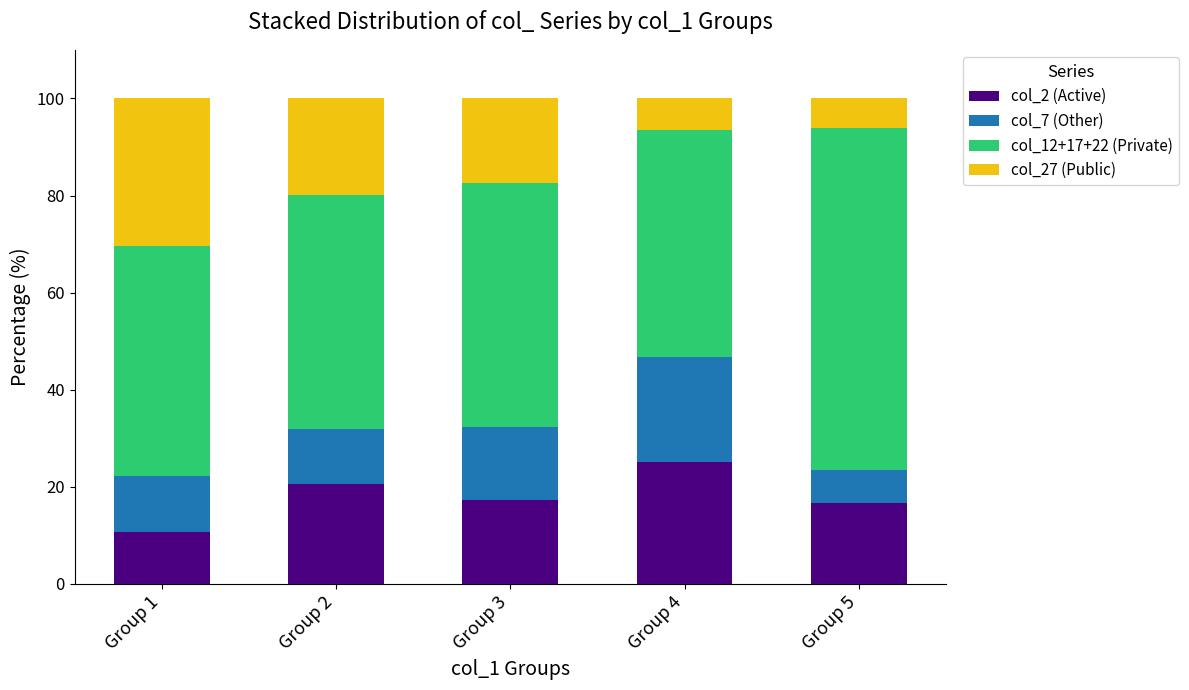

What is the total value across all series at Group 2?

100.0